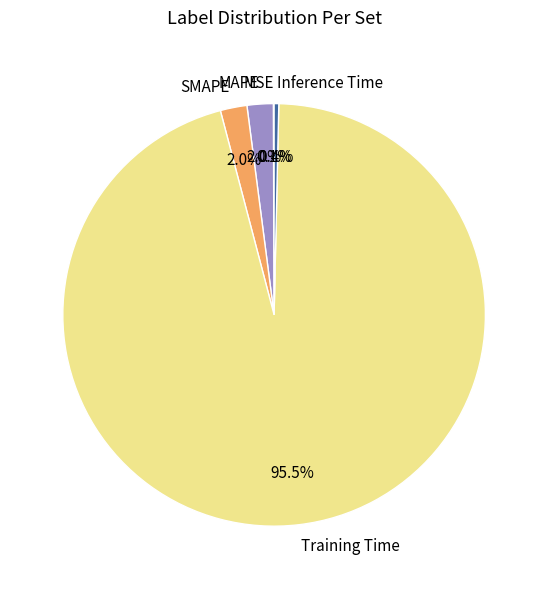

Which has a higher value, MAPE or Training Time?

Training Time